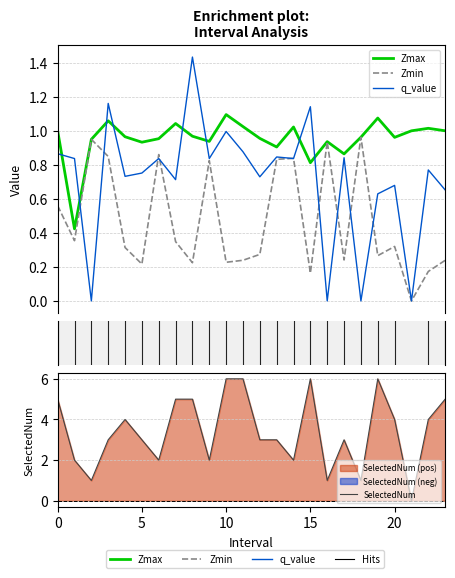

How many lines are shown in the chart?

4